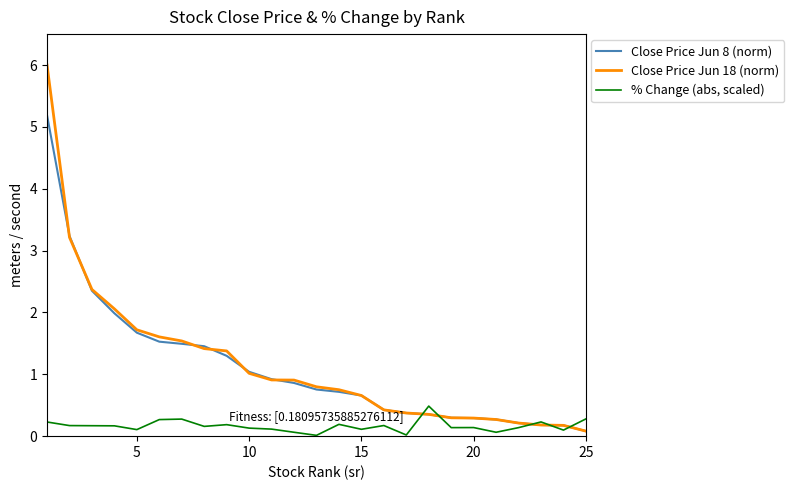

Rank the series by their maximum value, from lowest to highest.

% Change (abs, scaled), Close Price Jun 8 (norm), Close Price Jun 18 (norm)